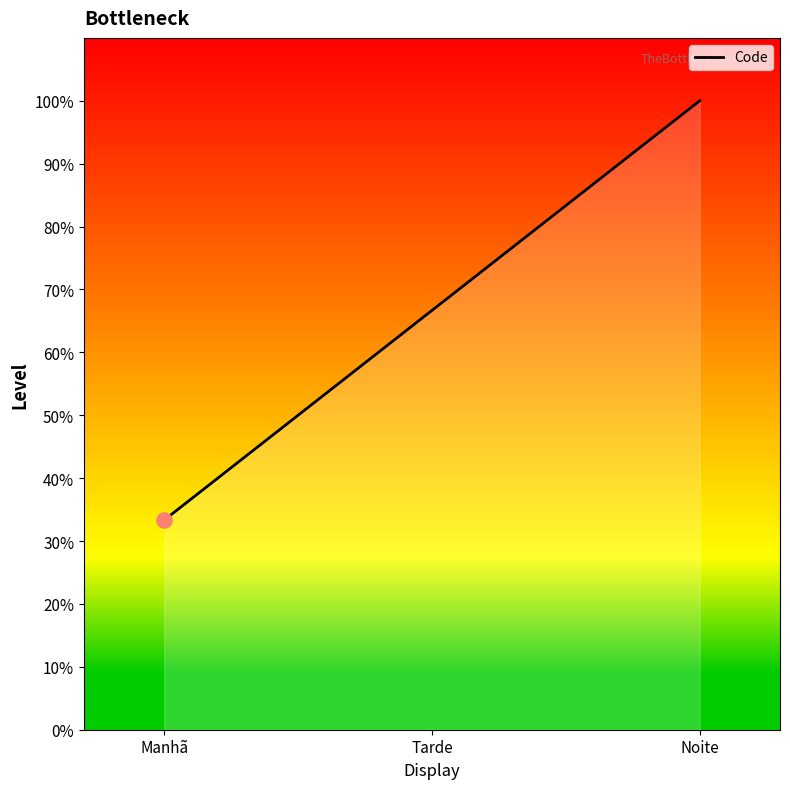

Between Tarde and Manhã, which is larger?

Tarde